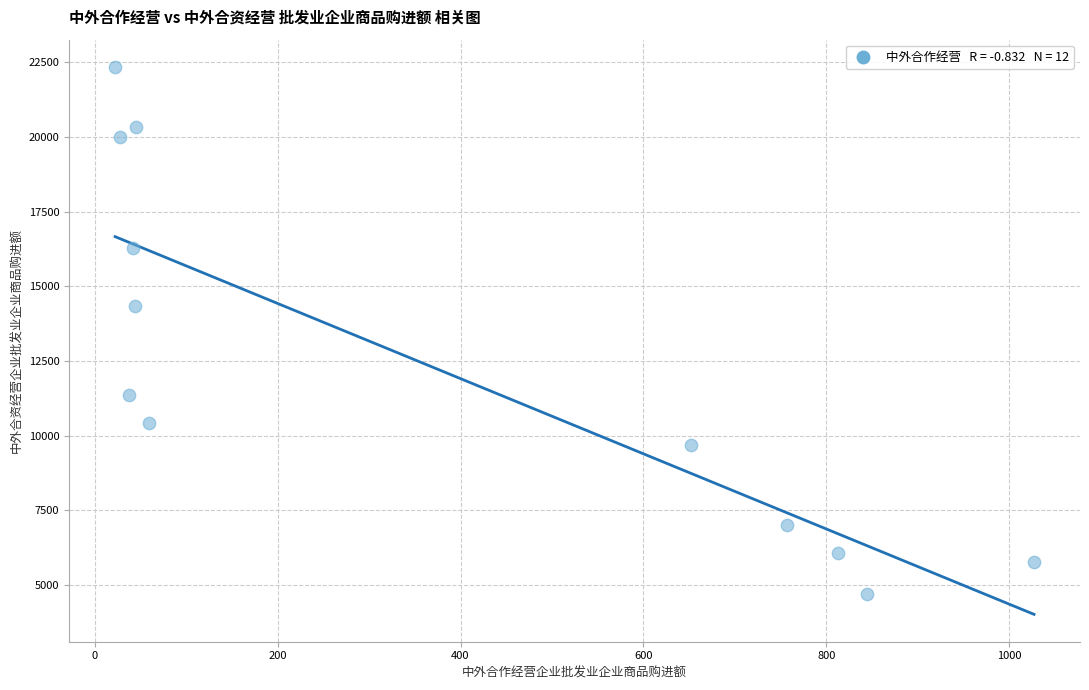

What Y value in the scatter plot is closest to 13511?

14354.1